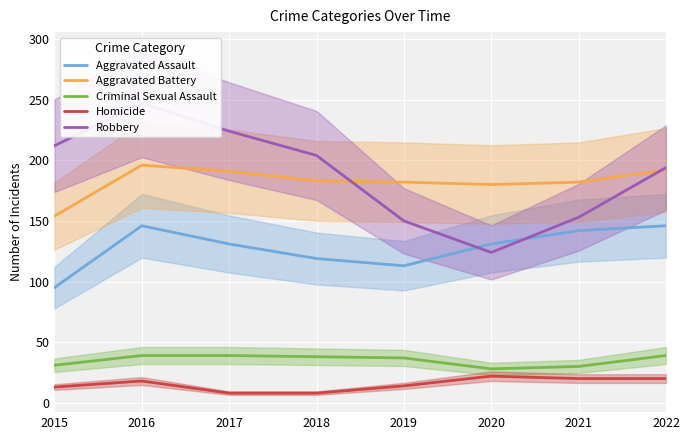

Which series has the widest spread of values?

Robbery